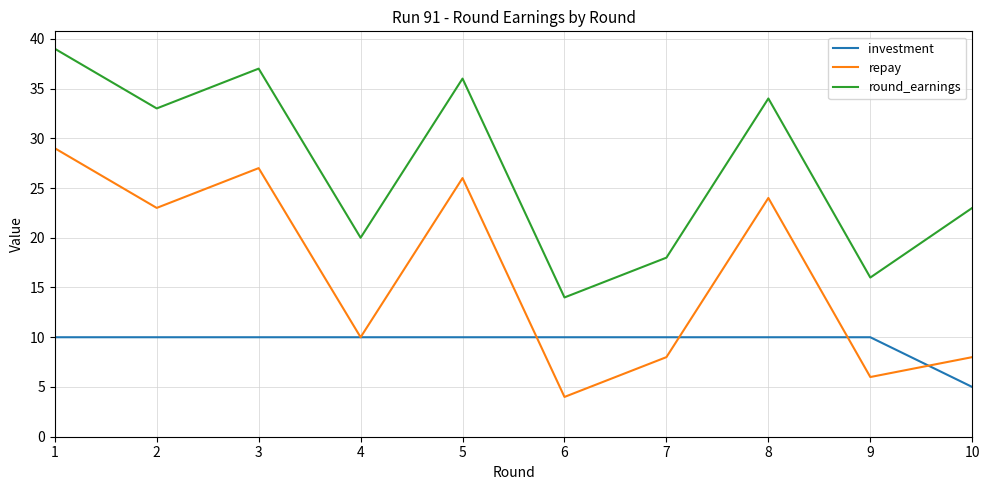

Is this an area chart (filled region under the line)?

No